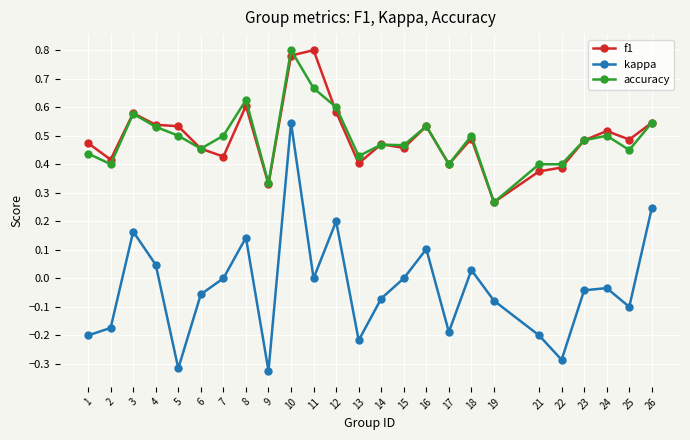

What is the total value across all series at 14?

0.9